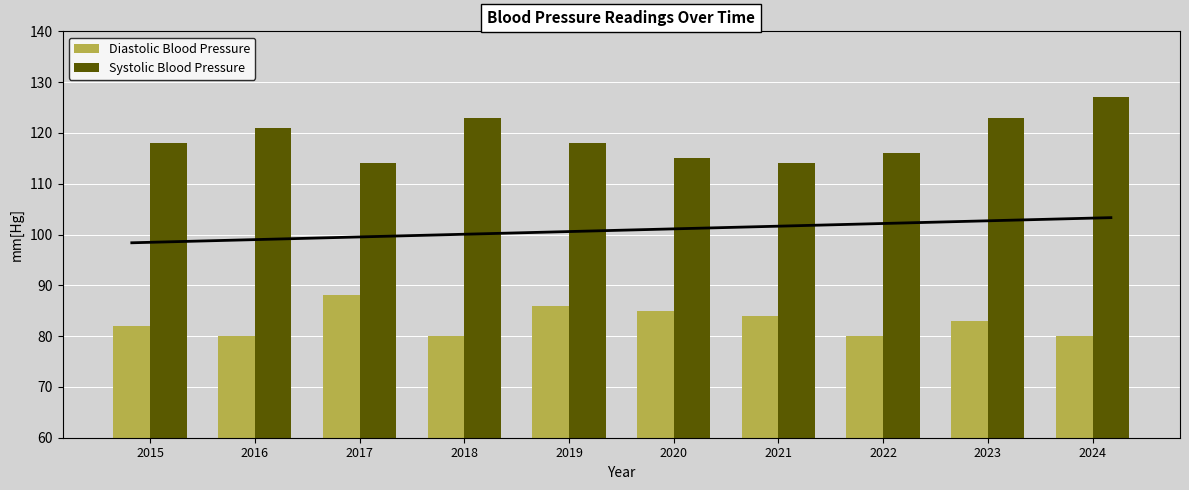

At which label does Systolic Blood Pressure reach its minimum?

2017